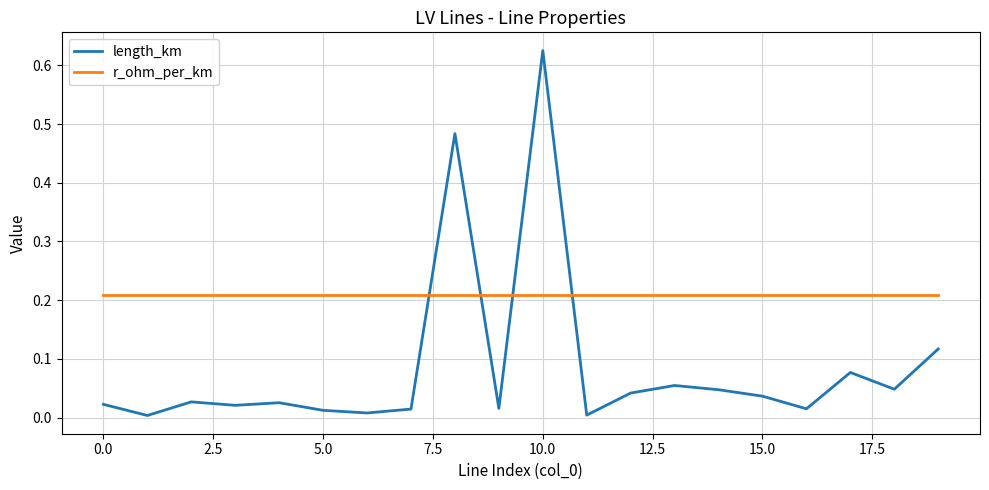

How many times do length_km and r_ohm_per_km cross each other?

4